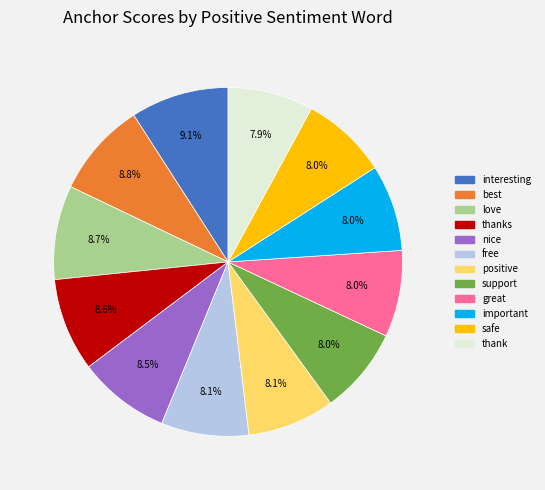

Is there any slice that represents more than half of the pie?

No